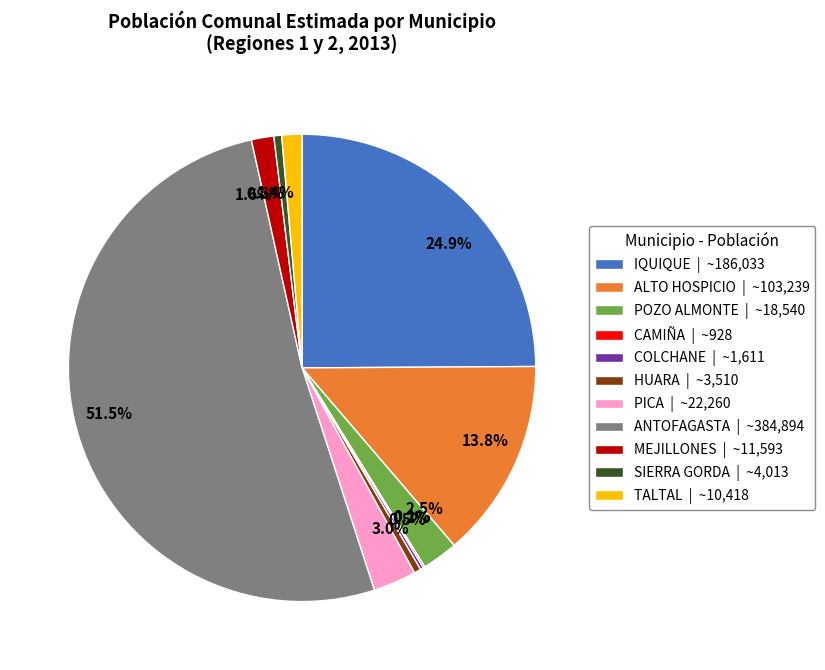

To the nearest percent, what is the combined percentage of IQUIQUE and TALTAL?

26%